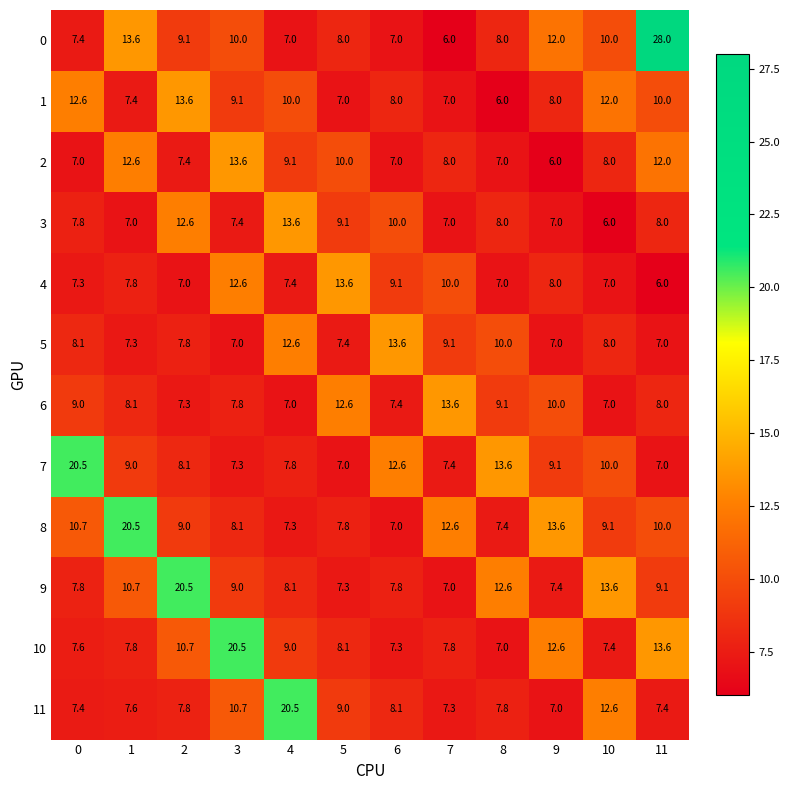

How many categories are shown in the chart?

12